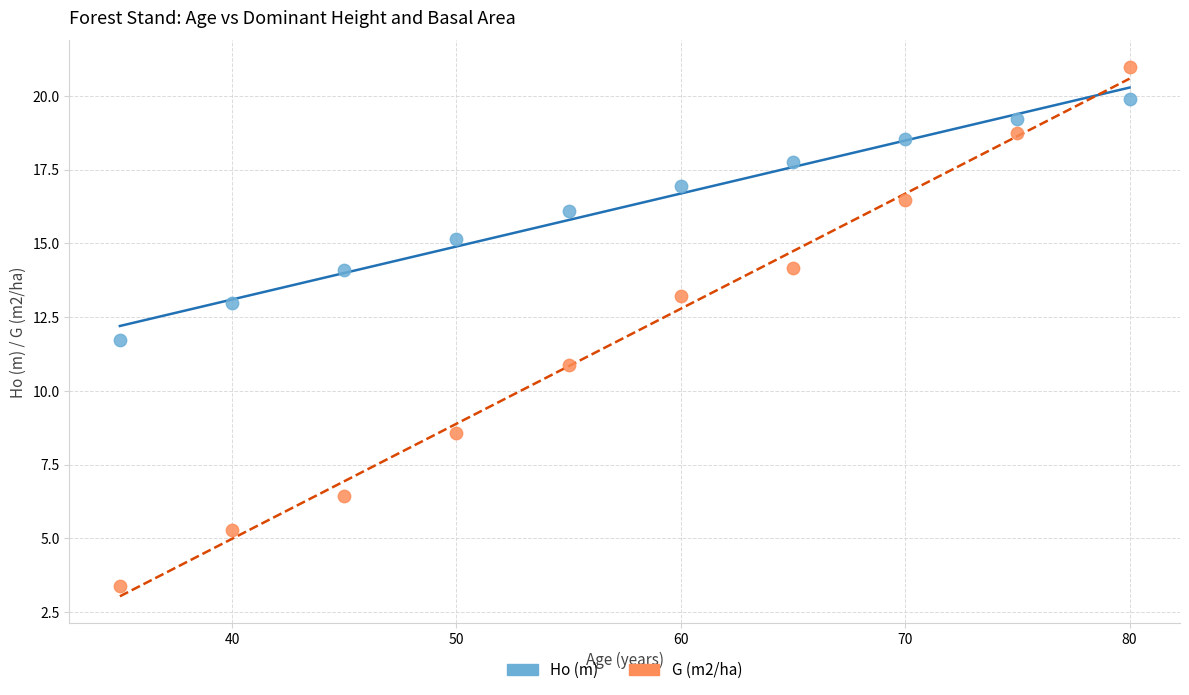

Across all series, what Y value is closest to 12?

11.7